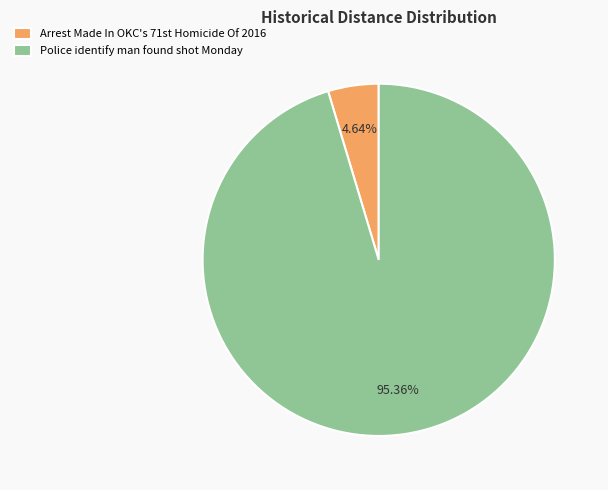

To the nearest percent, what is the average slice percentage?

50%